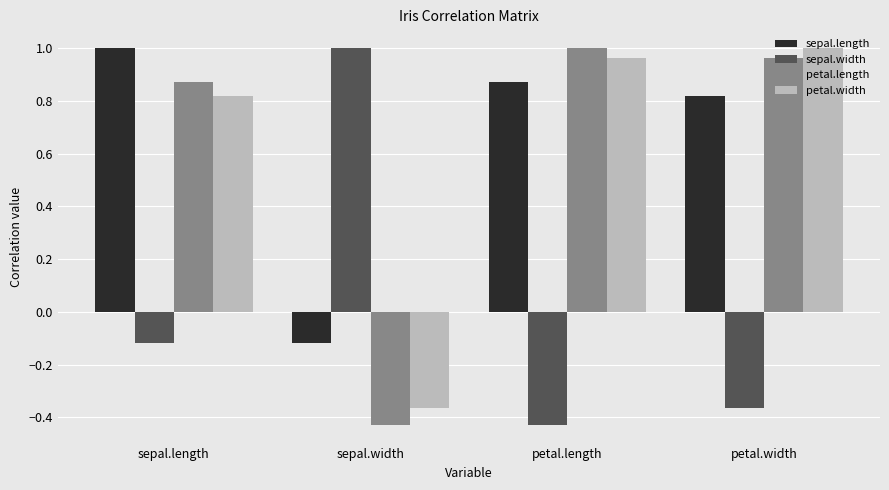

Which category has the highest value in the sepal.length series?

sepal.length